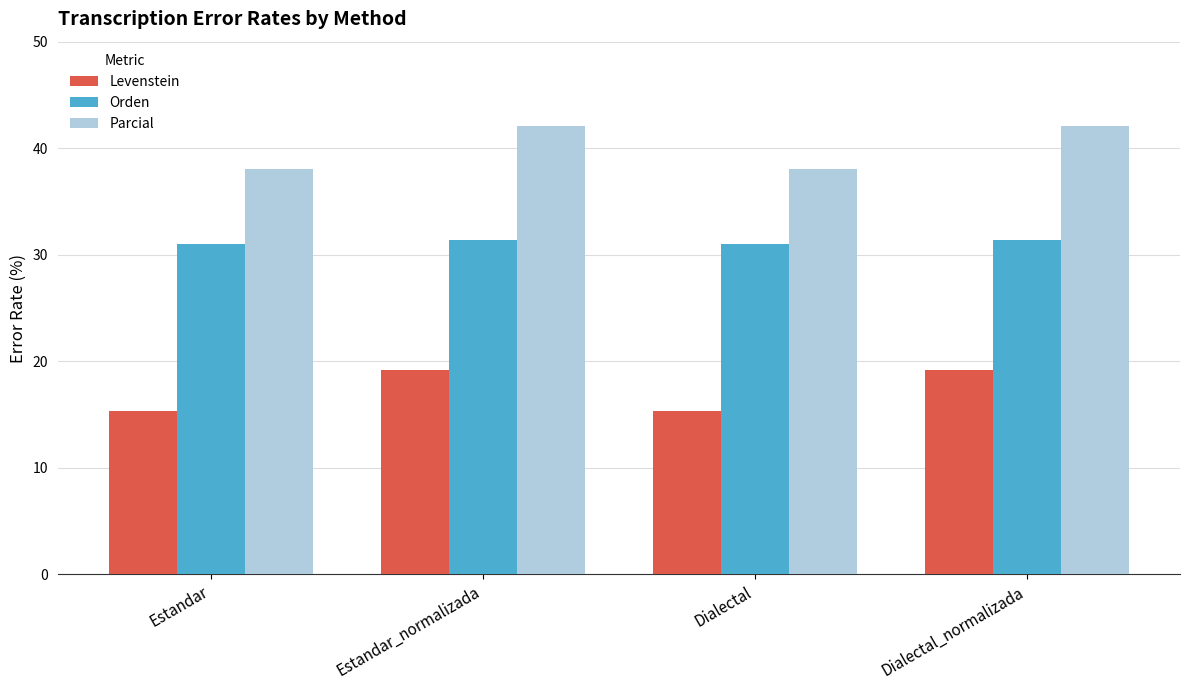

What is the value of the Levenstein bar at the 4th from the left?

19.2